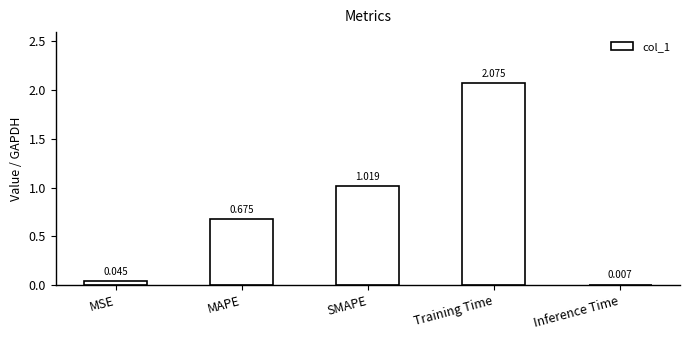

Which has a higher value, Inference Time or MSE?

MSE